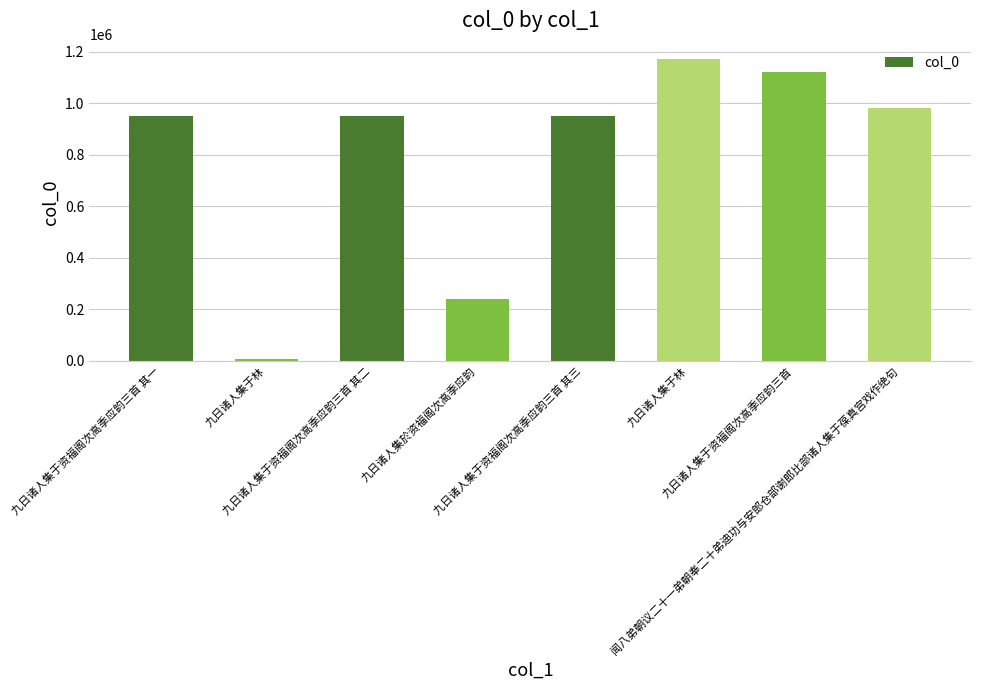

Where does the data first go above 952239?

九日诸人集于林